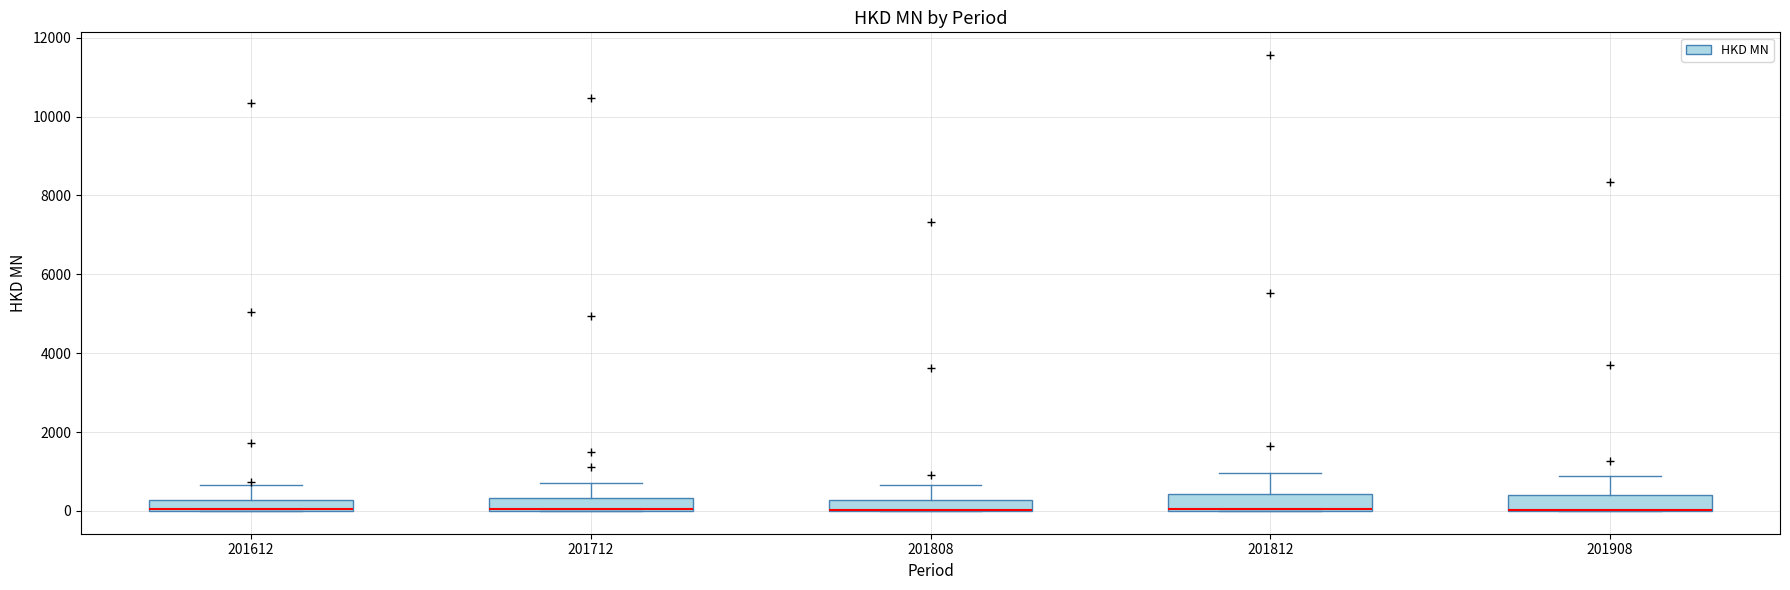

Where does the upper whisker of the box at x = 201812 end on the y-axis? The values are not printed on the chart, so give them approximately, as read against the axis.

1000